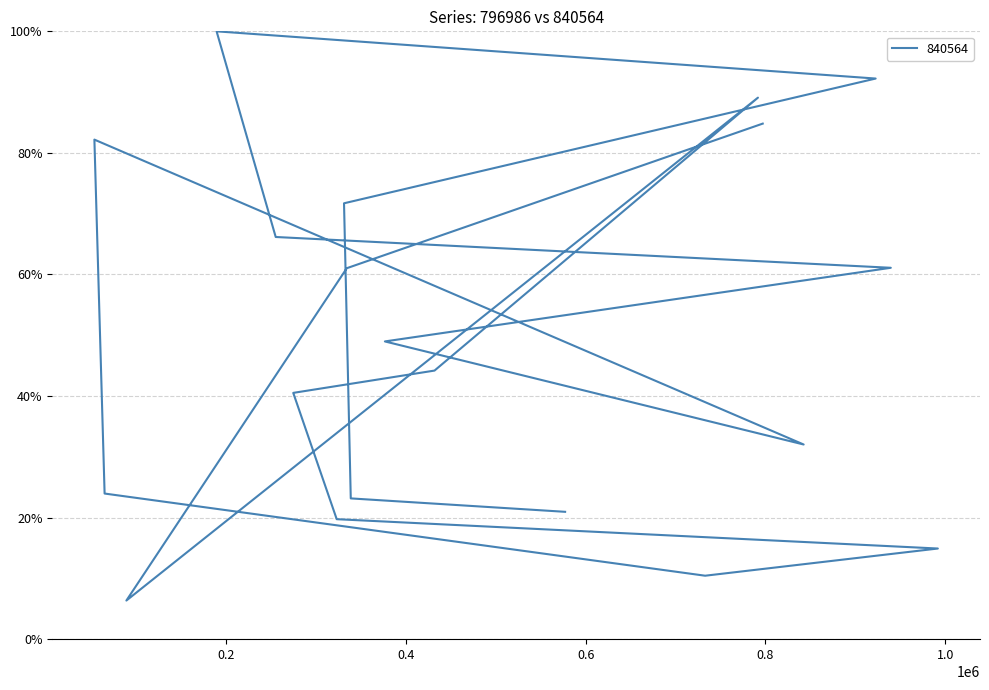

What is the greatest value displayed?

1.0